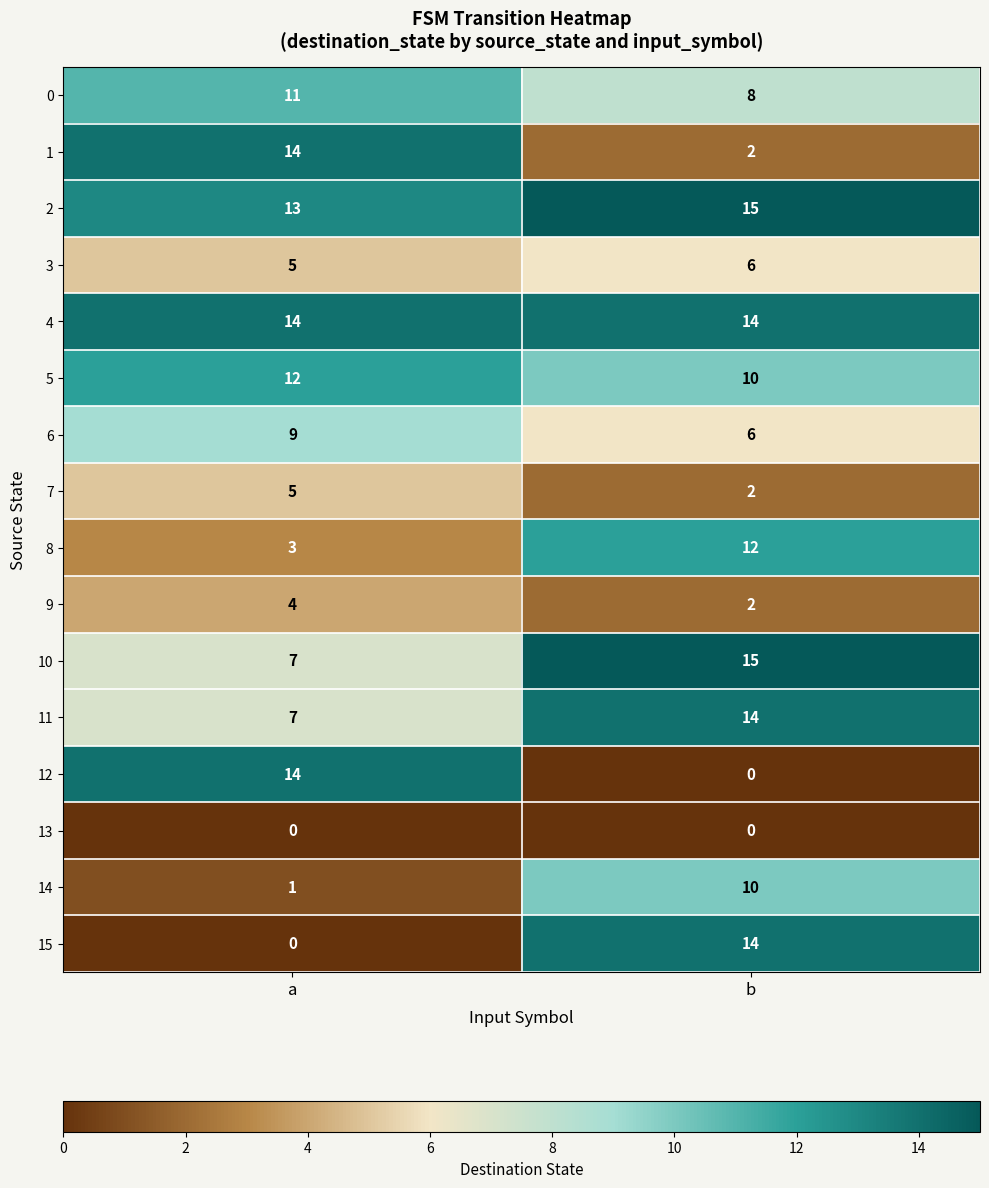

The 12 series shows 0 at b. True or false?

True